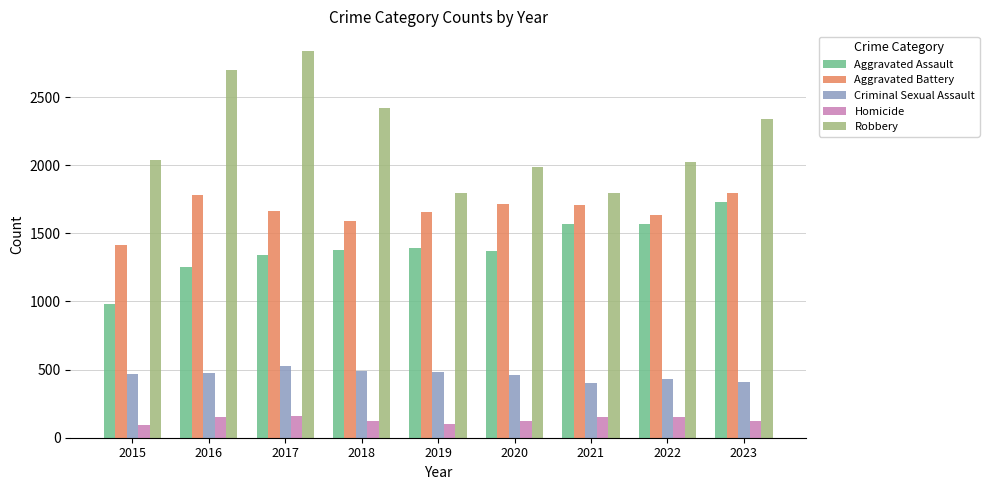

What is the difference between the Aggravated Assault values at 2021 and 2023?

159